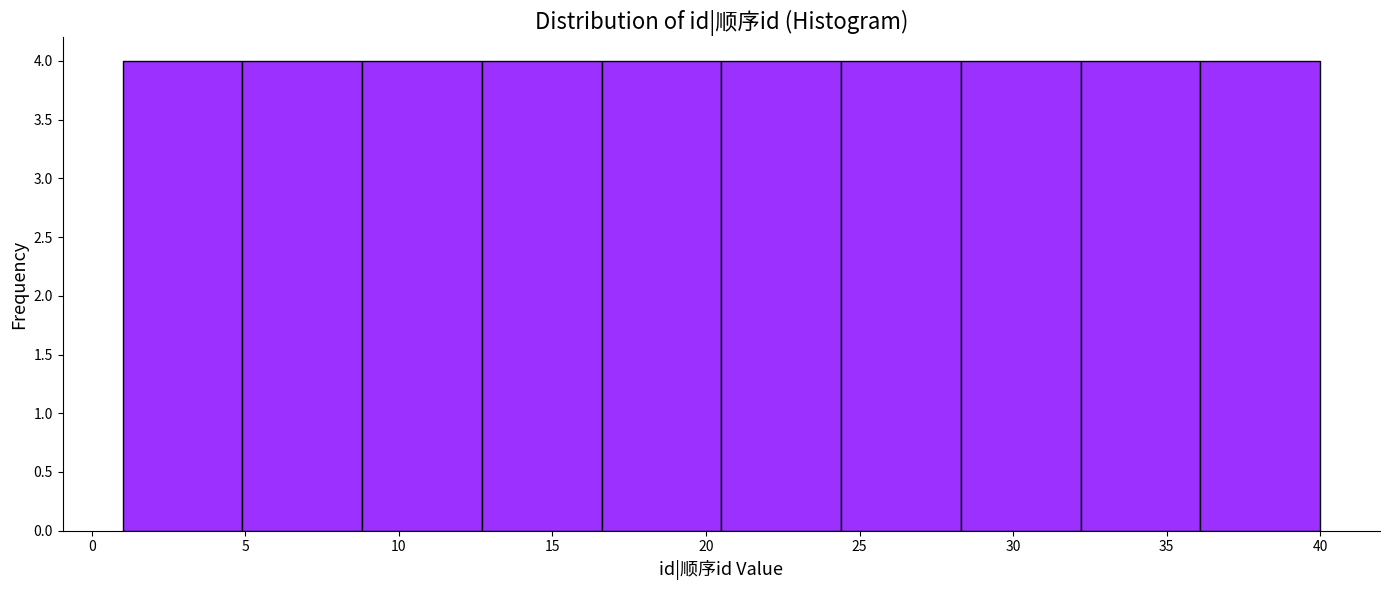

Reading left to right, transcribe this chart: for each bar, give the range it covers on the x-axis and its height. Neither the bar edges nor the heights are printed on the chart, so give them approximately, as read against the axes.

1.0 to 4.9: 4
4.9 to 8.8: 4
8.8 to 12.7: 4
12.7 to 16.6: 4
16.6 to 20.5: 4
20.5 to 24.4: 4
24.4 to 28.3: 4
28.3 to 32.2: 4
32.2 to 36.1: 4
36.1 to 40.0: 4